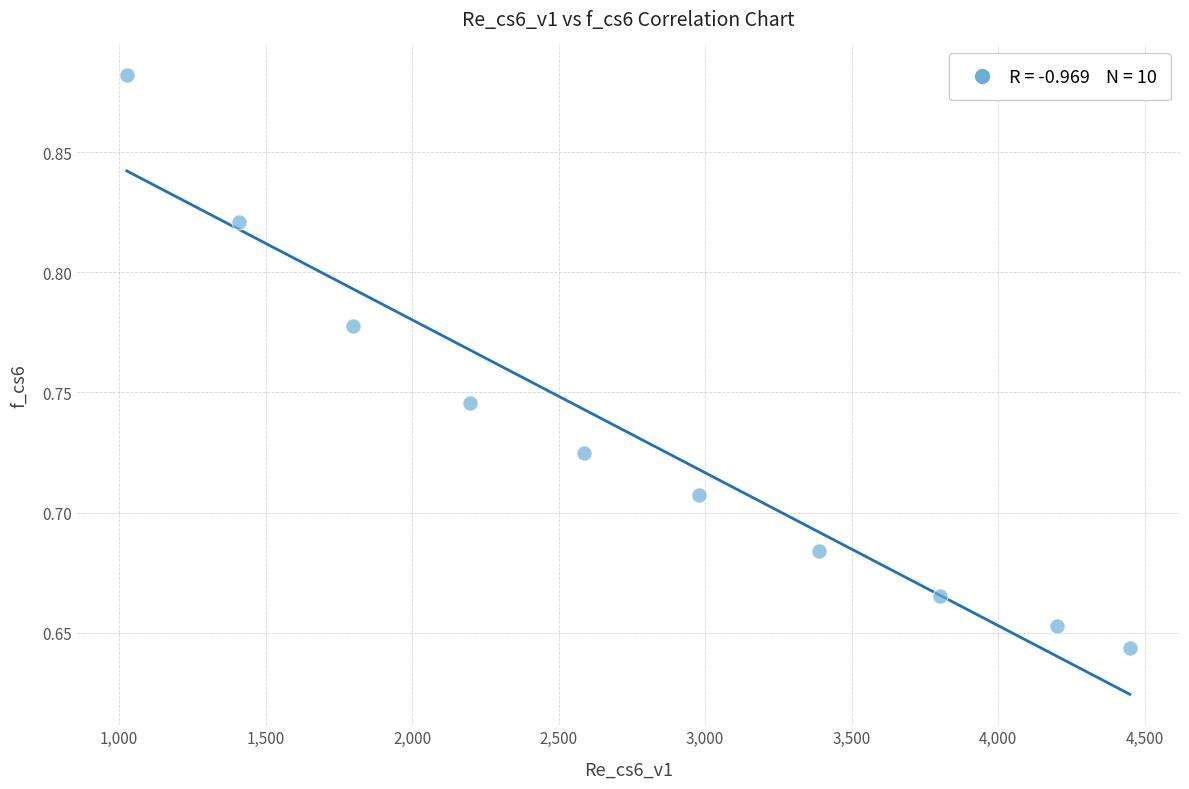

What is the average X value?

2783.9